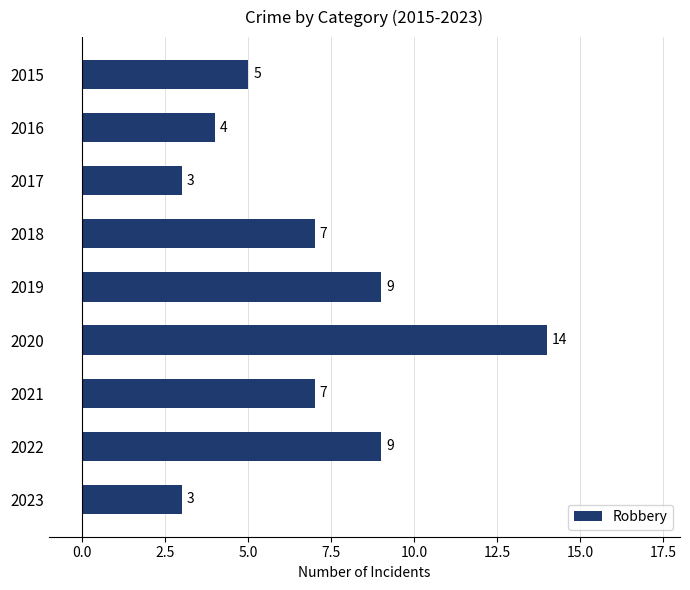

True or false: the data shows 11 at 2021.

False